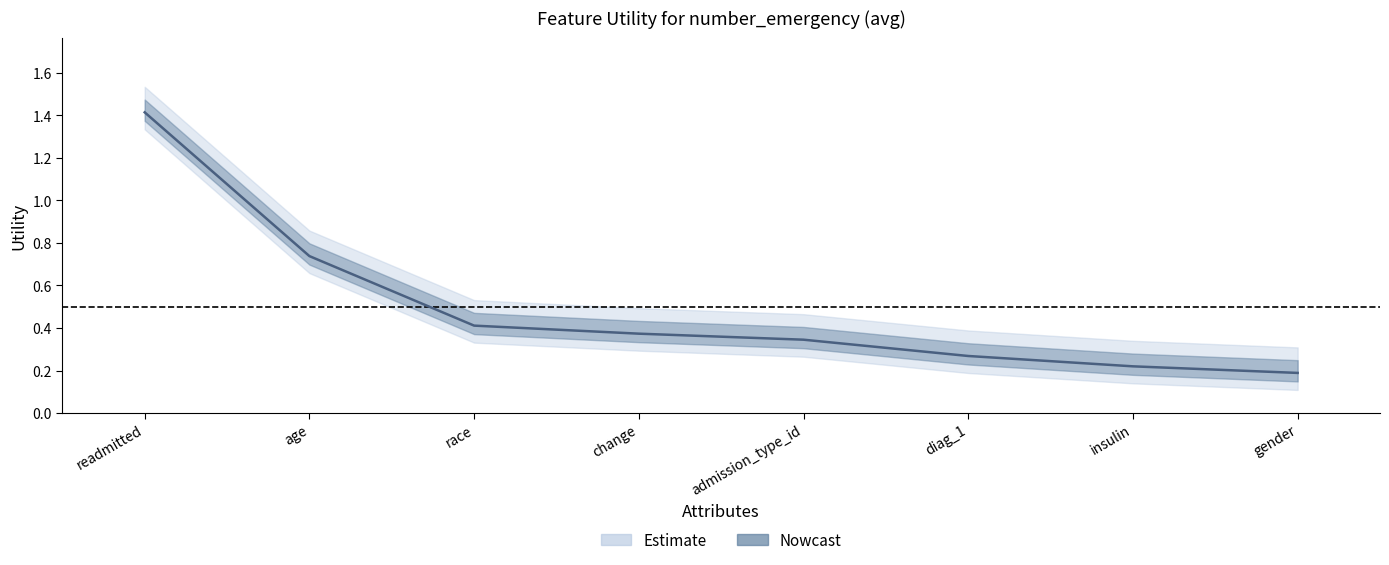

What is the sum of the values at age and race?

1.1